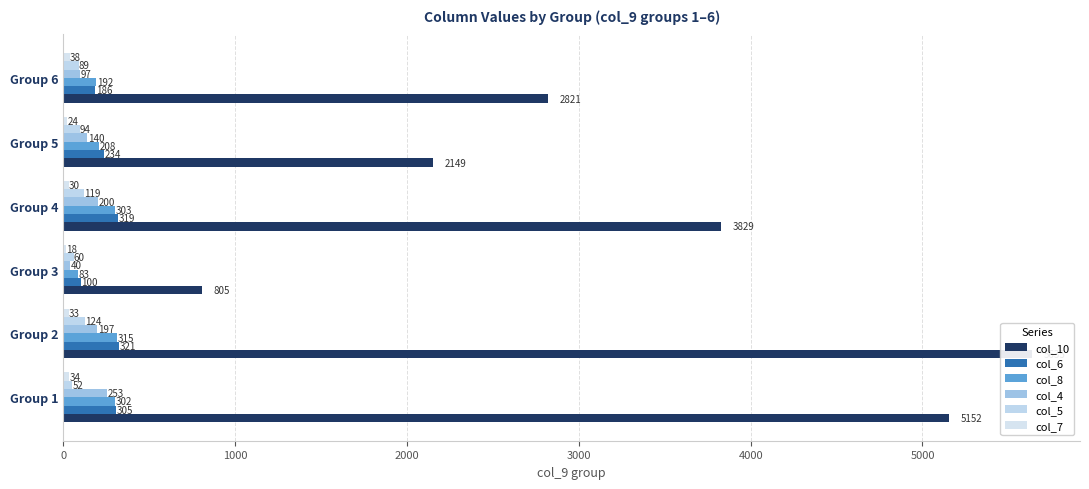

What is the value of the col_6 bar at the 2nd from the left?

321